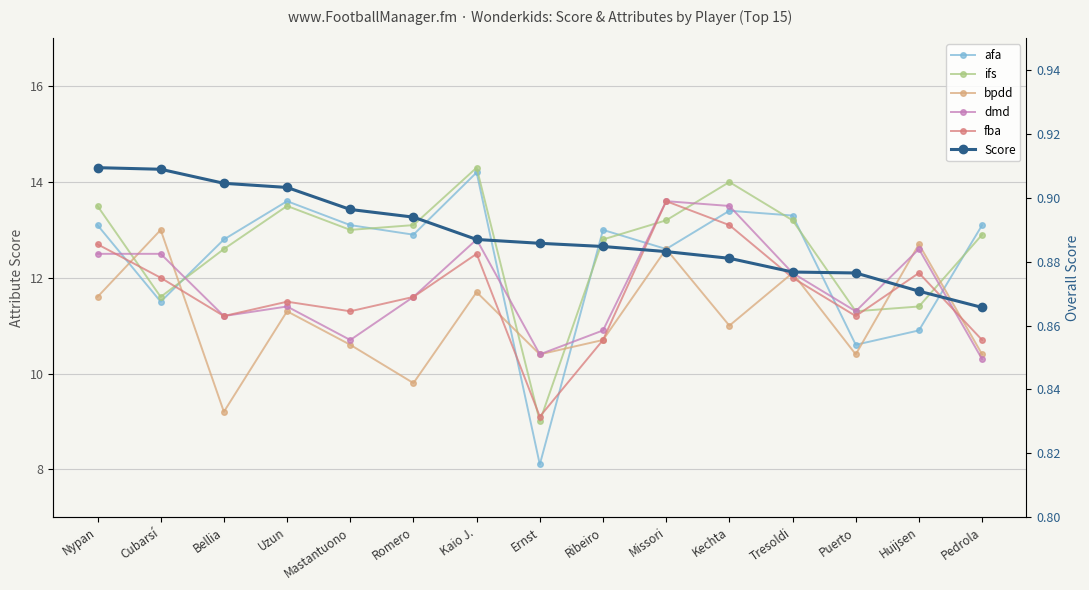

Rank the categories by Score value from highest to lowest.

Nypan, Cubarsí, Bellia, Uzun, Mastantuono, Romero, Kaio J., Ernst, Ribeiro, Missori, Kechta, Tresoldi, Puerto, Huijsen, Pedrola